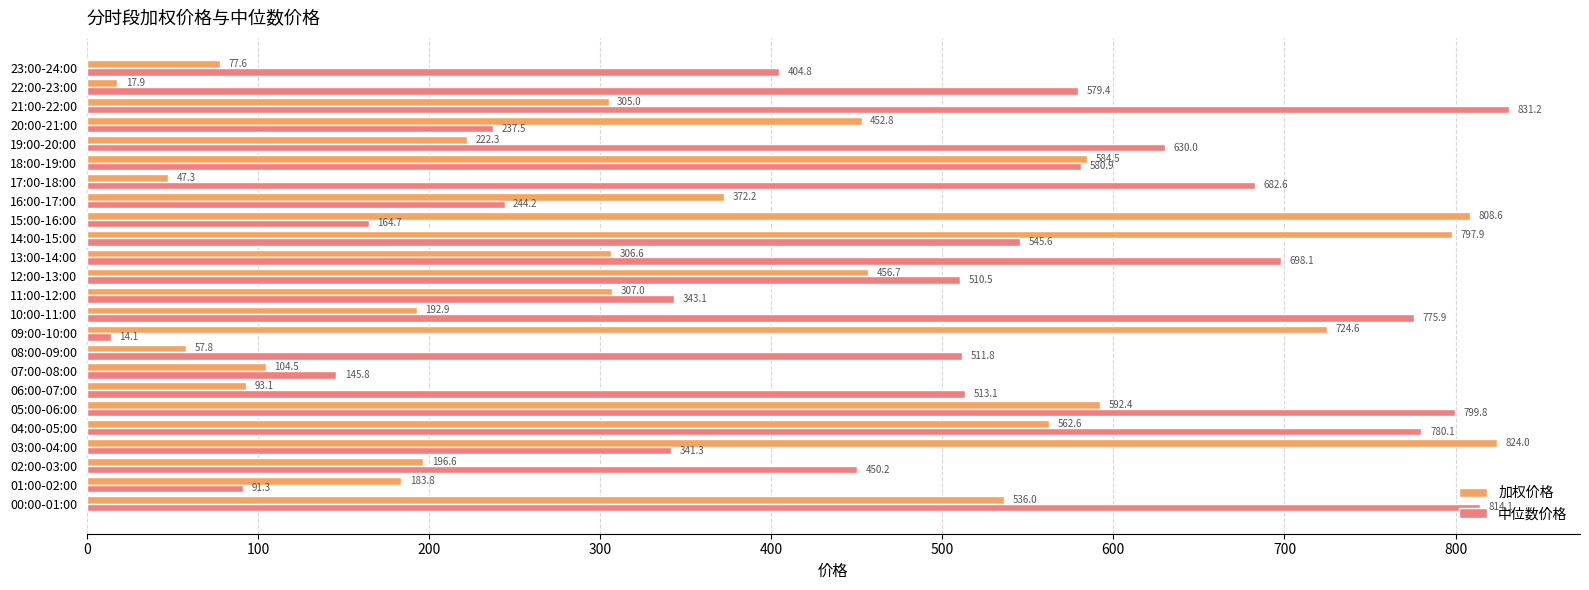

The 加权价格 series shows 678.5 at 12:00-13:00. True or false?

False